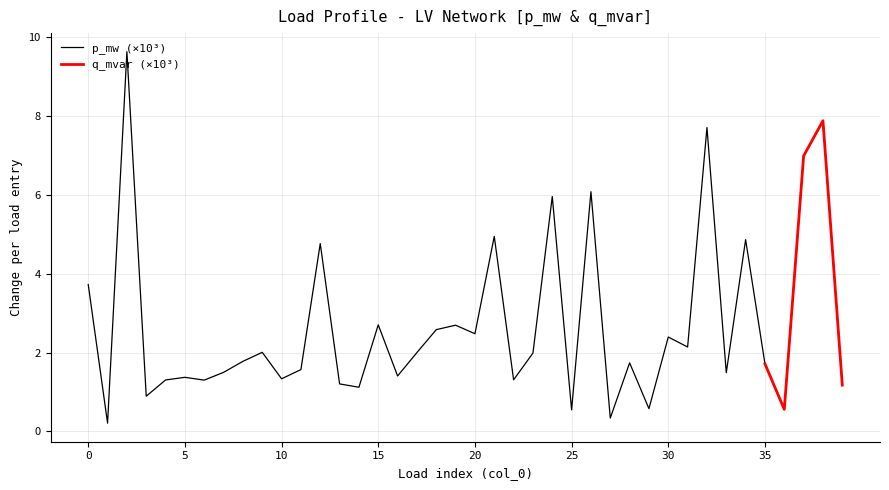

What is the maximum value shown in the chart?

9.6